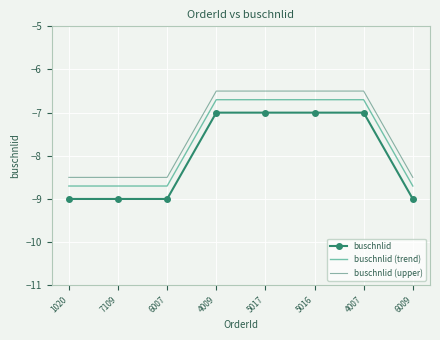

Is the value of buschnlid (upper) at 6007 greater than the value of buschnlid at 6009?

Yes